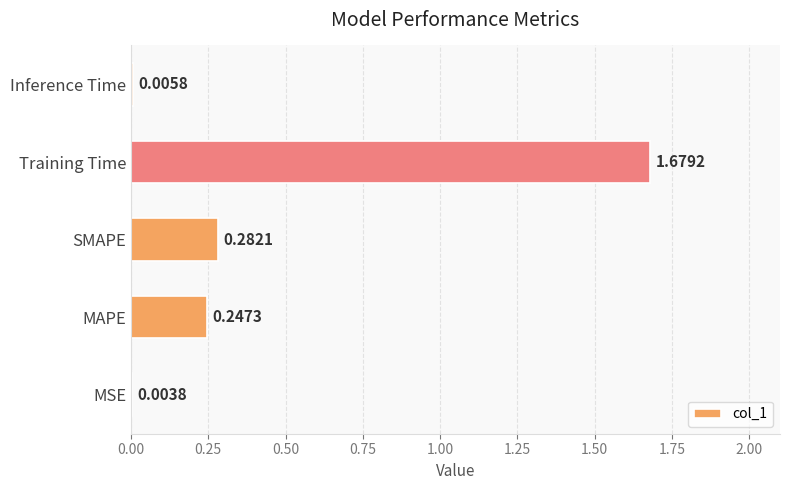

What is the change in value from SMAPE to Training Time?

+1.4